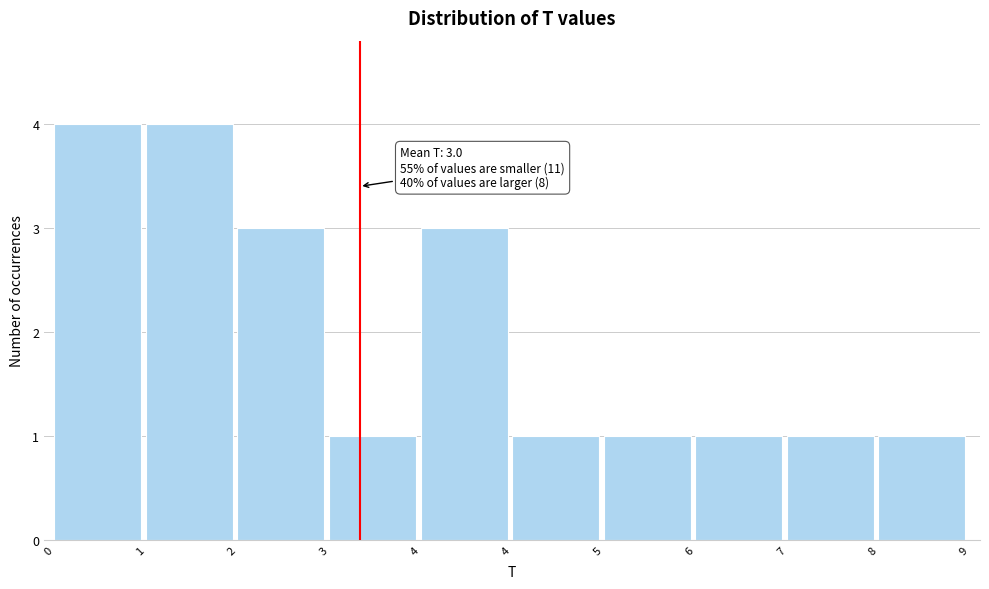

How many bars are there in total?

10